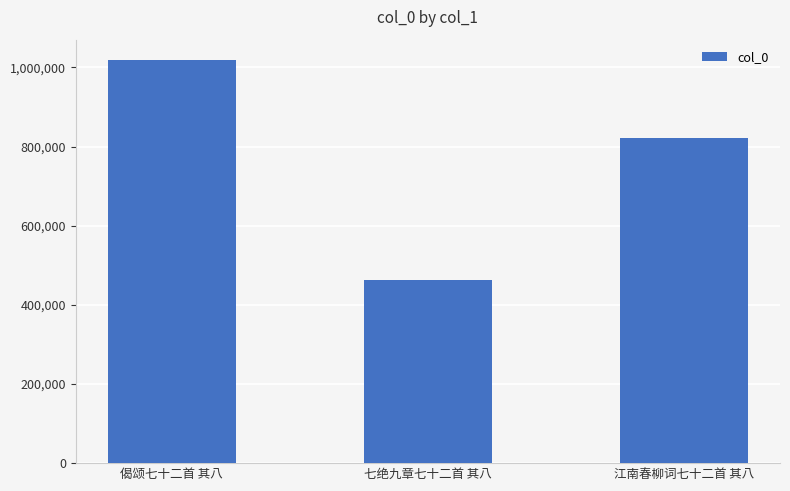

Reading left to right, extract all data points from this chart.

1019176	461731	822881